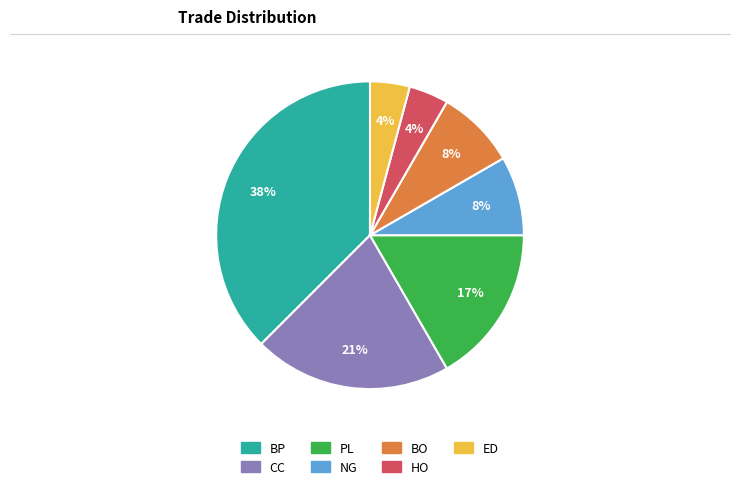

Is it true that PL is 10% of the pie?

False